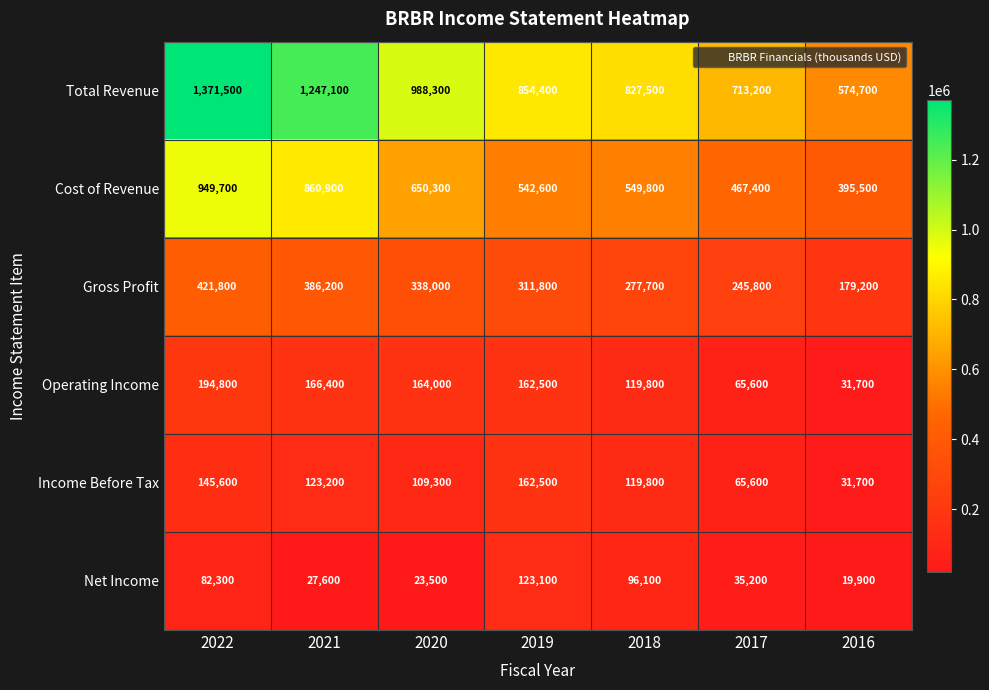

What is the difference between the maximum and minimum values in the Net Income series?

103200